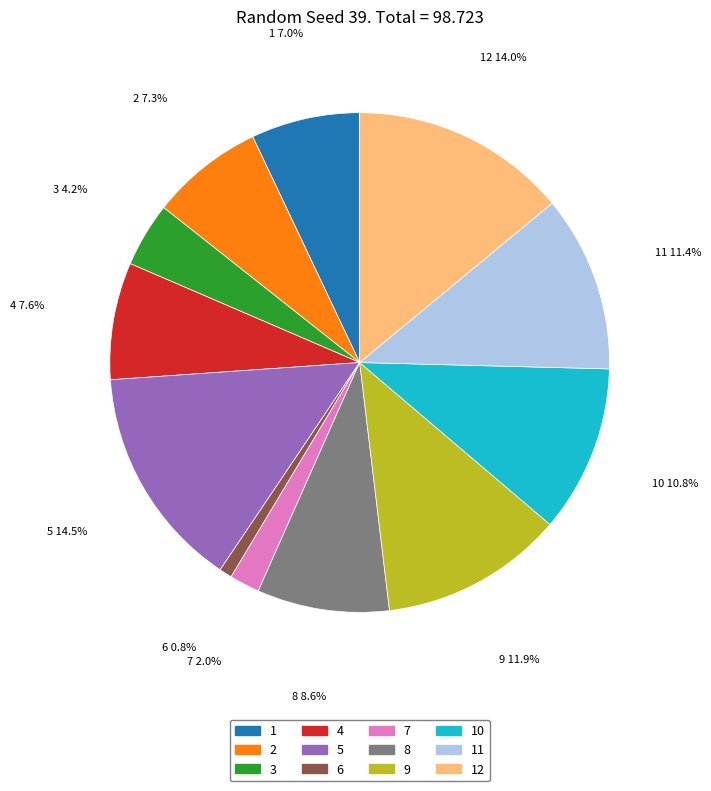

Is there any slice that represents more than half of the pie?

No